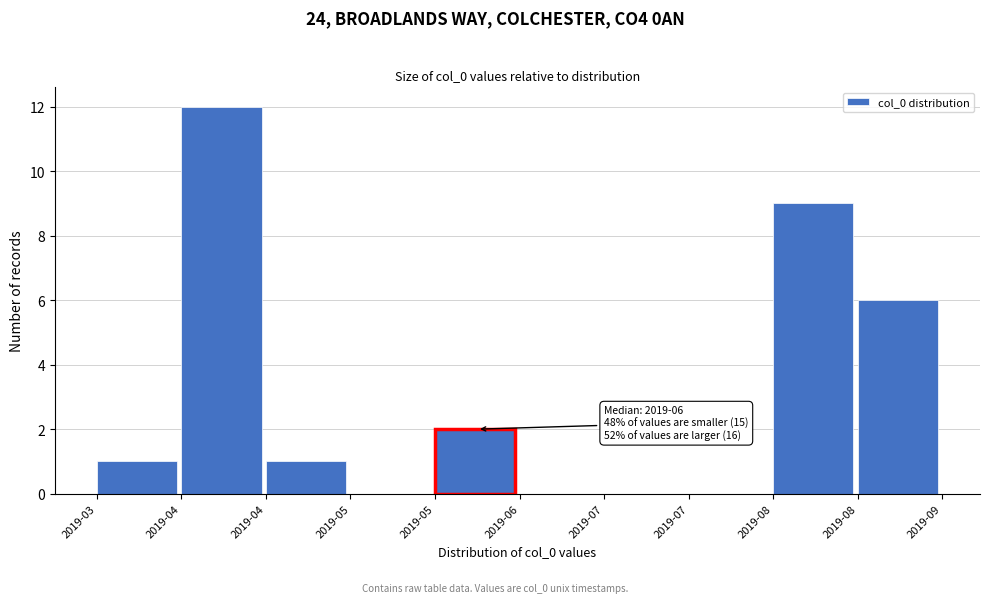

How many distinct data groups are displayed?

1